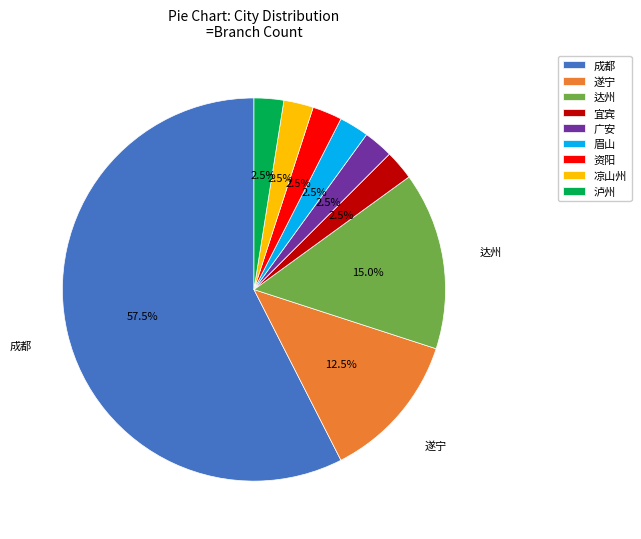

Which slice is the largest?

成都